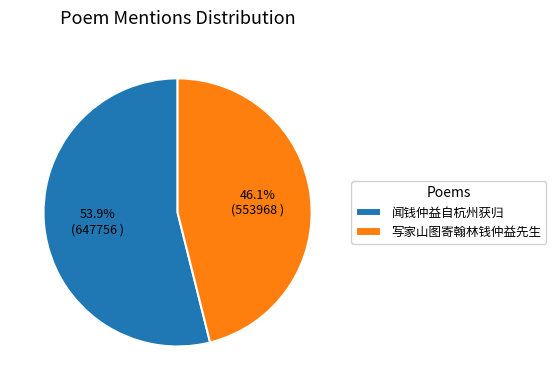

What percentage is the 闻钱仲益自杭州获归 slice, to the nearest percent?

54%